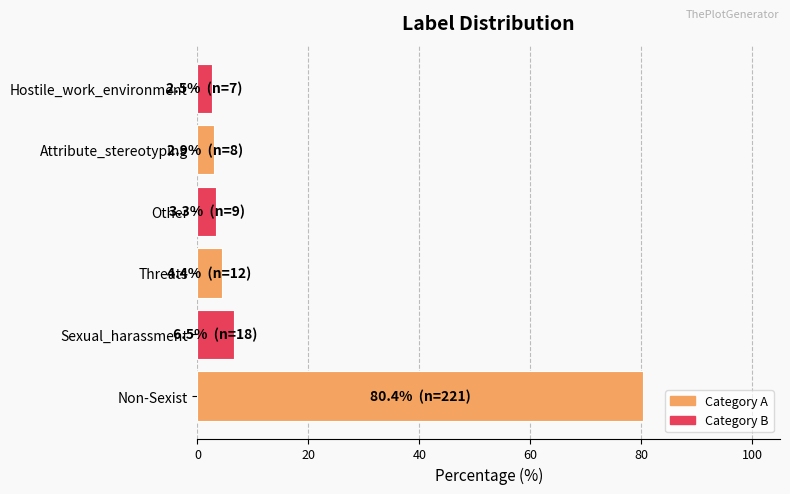

Approximately how many times larger is the value at Non-Sexist compared to Sexual_harassment?

12.3